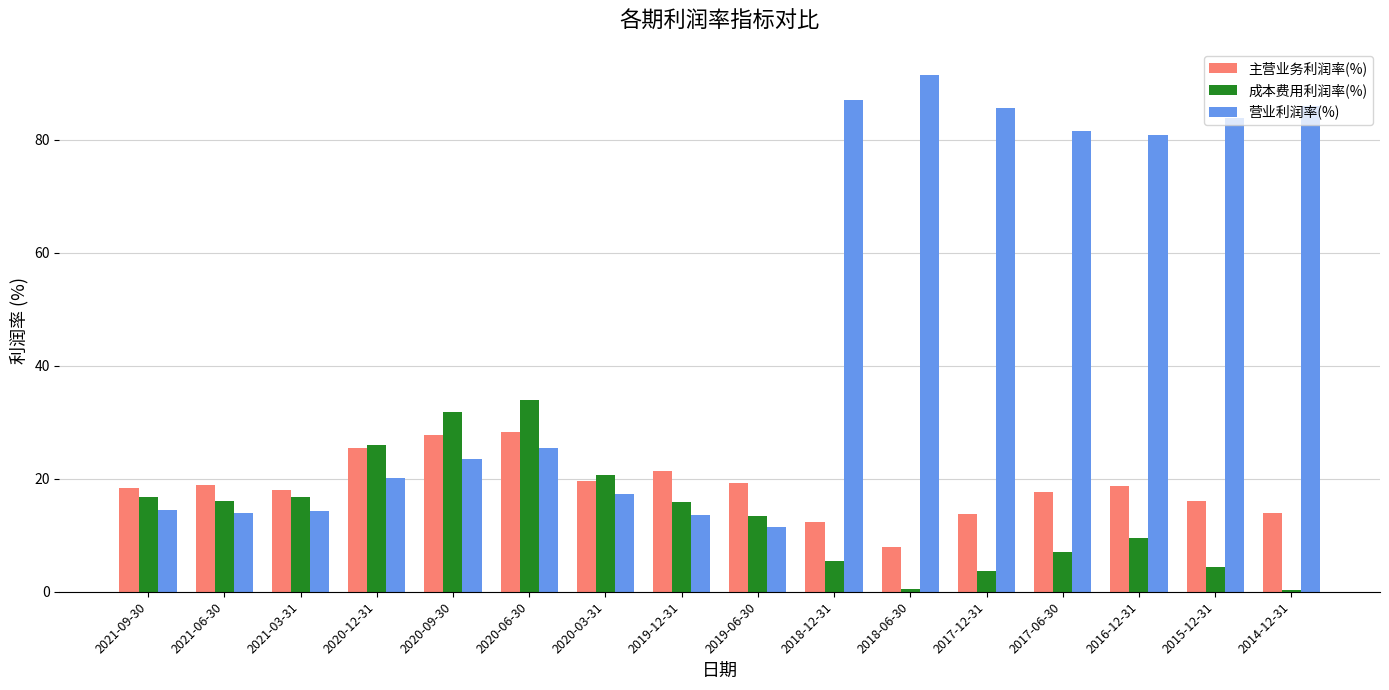

How many data points in 成本费用利润率(%) are above 15?

8